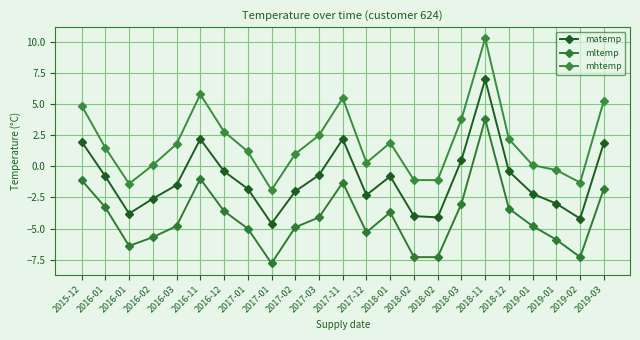

What is the greatest value displayed?

10.3